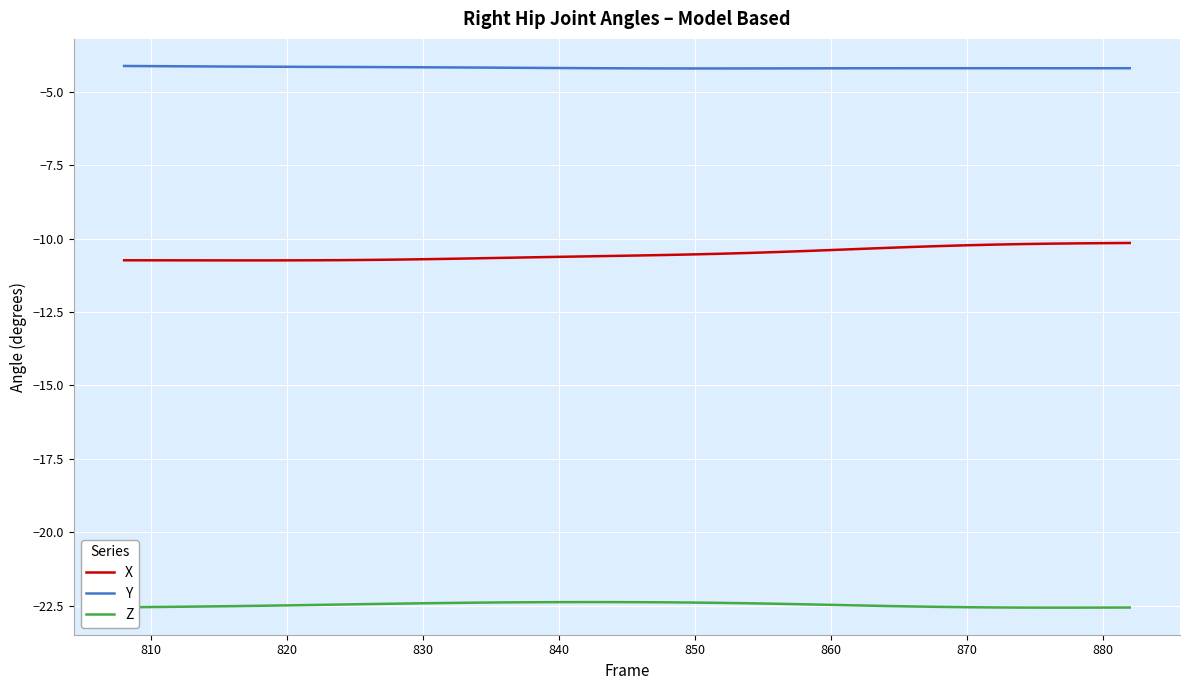

True or false: Y and Z cross at least once.

False